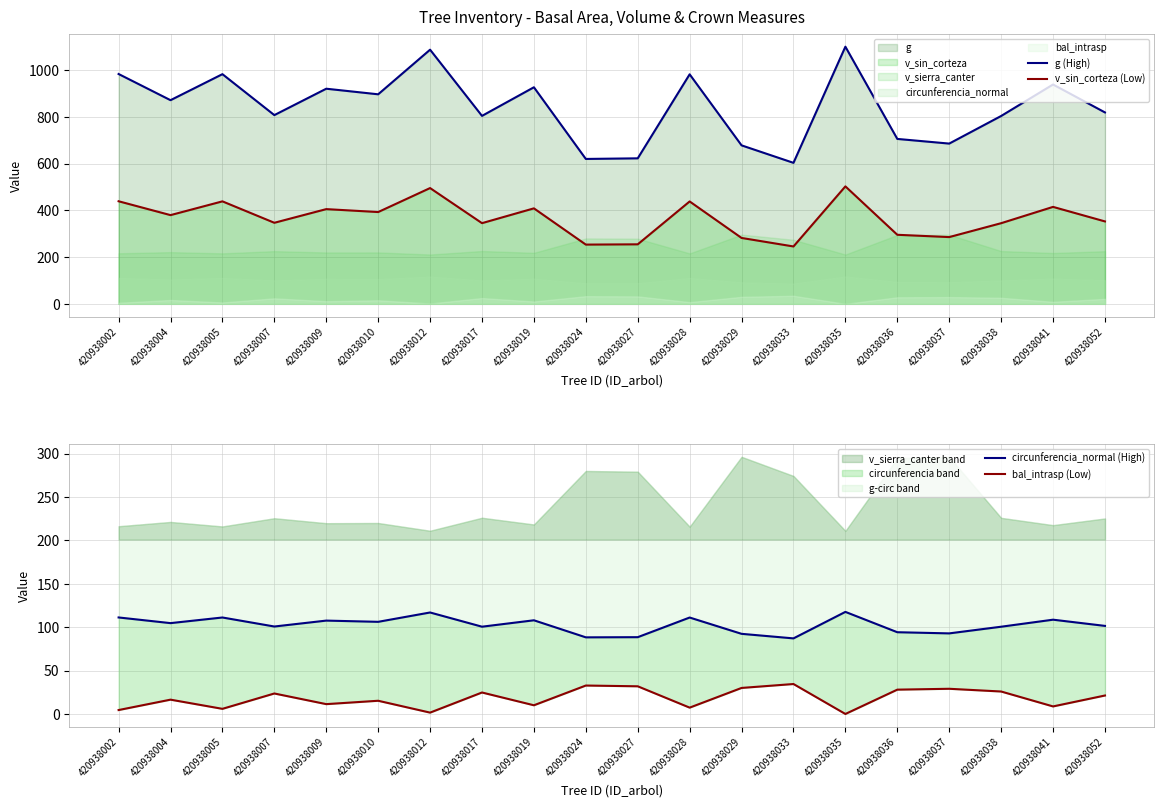

At 420938005, list the series in order from smallest to largest.

bal_intrasp (Low), circunferencia_normal (High), v_sin_corteza (Low), g (High)